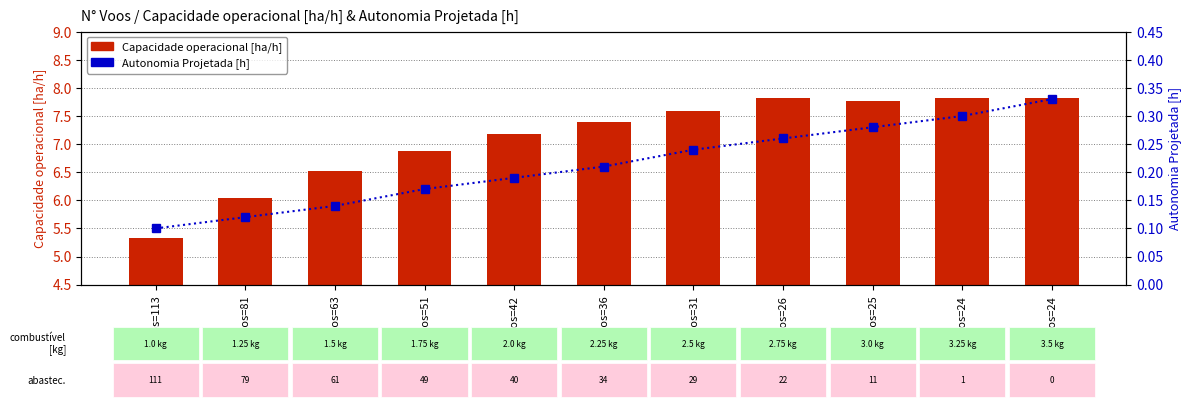

What is the difference between the Capacidade operacional [ha/h] values at N°Voos=25 and N°Voos=31?

0.2